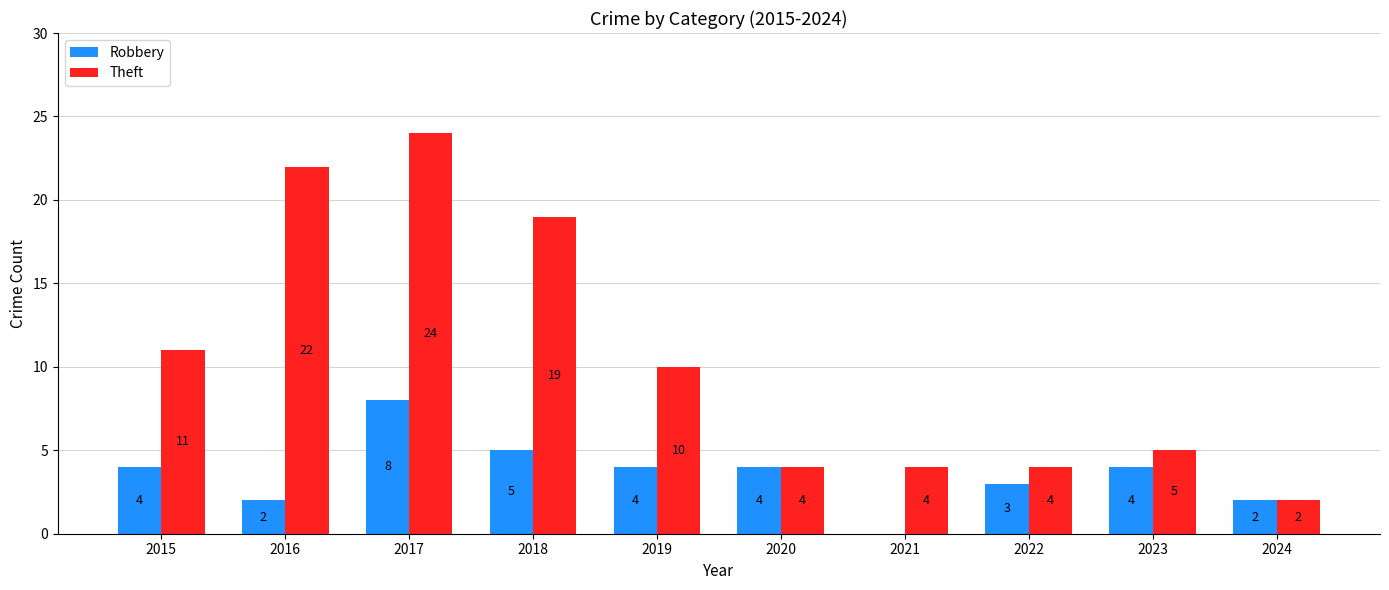

Reading left to right, transcribe all the data shown in this chart.

Robbery: 2015=4	2016=2	2017=8	2018=5	2019=4	2020=4	2021=0	2022=3	2023=4	2024=2
Theft: 2015=11	2016=22	2017=24	2018=19	2019=10	2020=4	2021=4	2022=4	2023=5	2024=2